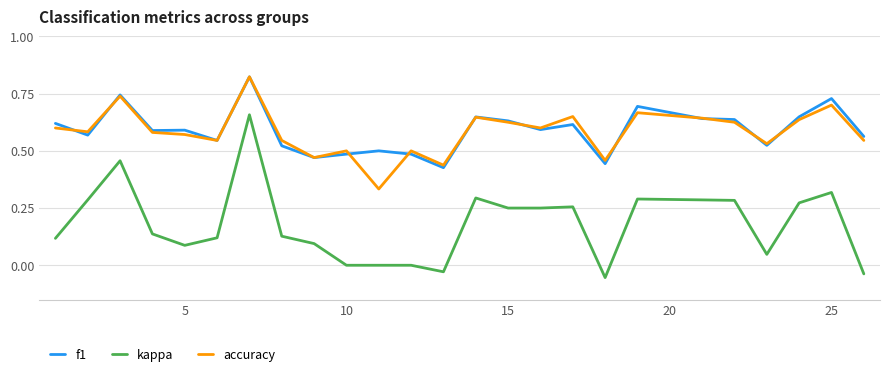

True or false: f1 and kappa cross at least once.

False